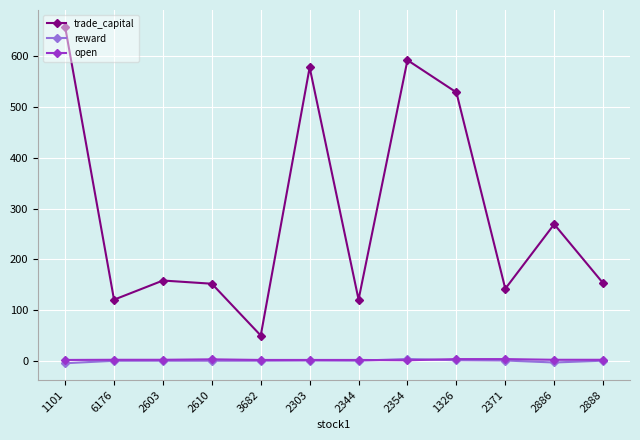

What is the maximum value shown in the chart?

658.0